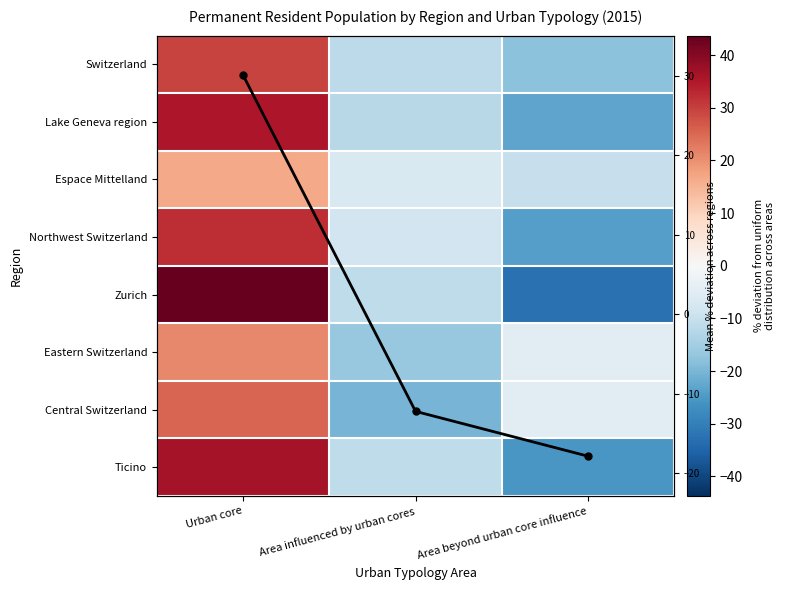

Count the number of data series in this chart.

9